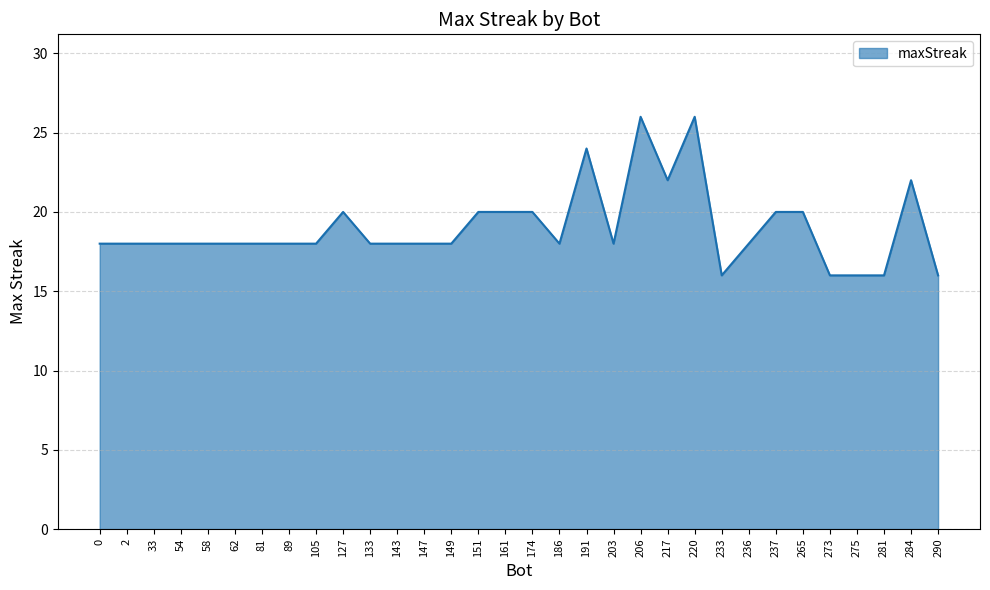

What is the sum of all values?

608